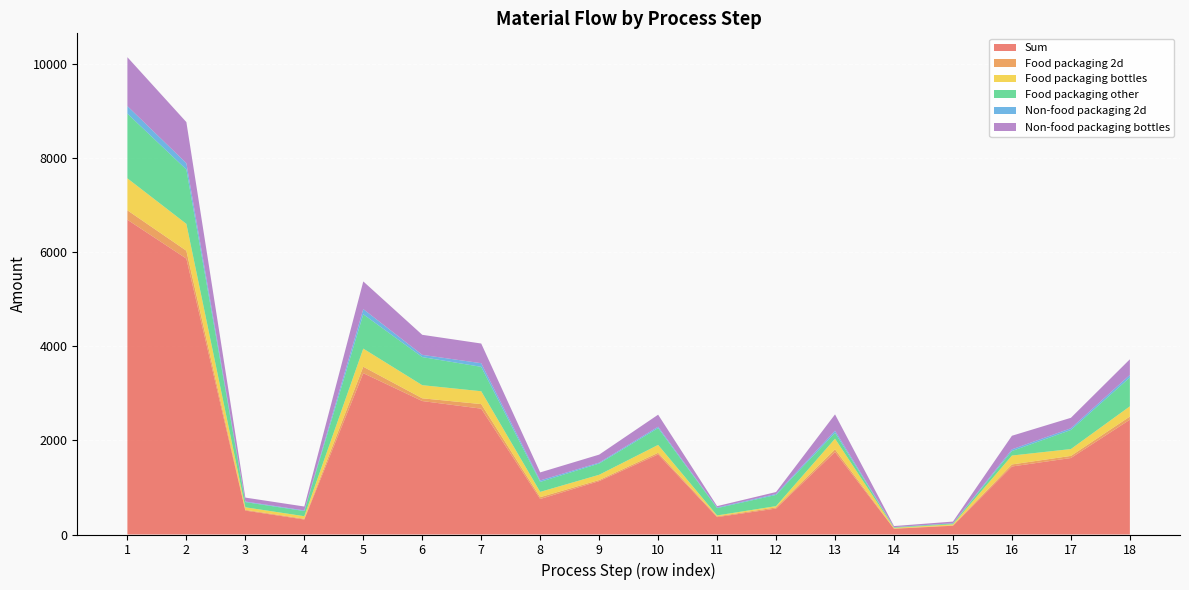

Reading left to right, transcribe all the data shown in this chart.

Sum: 6689.3	5862.8	508.0	318.4	3428.8	2836.2	2674.5	754.4	1134.5	1701.7	369.5	551.6	1753.4	121.7	186.4	1445.3	1625.7	2439.7
Food packaging 2d: 200.1	168.1	16.0	16.0	136.6	58.6	97.0	39.6	23.4	35.1	16.5	24.3	56.3	5.0	7.6	43.7	44.9	67.0
Food packaging bottles: 679.6	570.9	54.4	54.4	384.9	278.7	273.3	111.6	111.5	167.2	19.1	27.3	226.8	15.0	22.9	189.0	145.6	217.5
Food packaging other: 1375.2	1155.1	110.0	110.0	730.1	597.3	518.3	211.7	238.9	358.4	155.5	238.4	124.4	10.9	16.8	96.7	405.4	613.6
Non-food packaging 2d: 160.1	134.5	12.8	12.8	109.3	46.8	77.6	31.7	18.7	28.1	13.2	19.4	45.0	4.0	6.1	35.0	35.9	53.6
Non-food packaging bottles: 1039.4	873.1	83.2	83.2	588.7	426.3	418.0	170.7	170.5	255.8	29.3	41.8	346.9	22.9	35.0	289.0	222.7	332.6